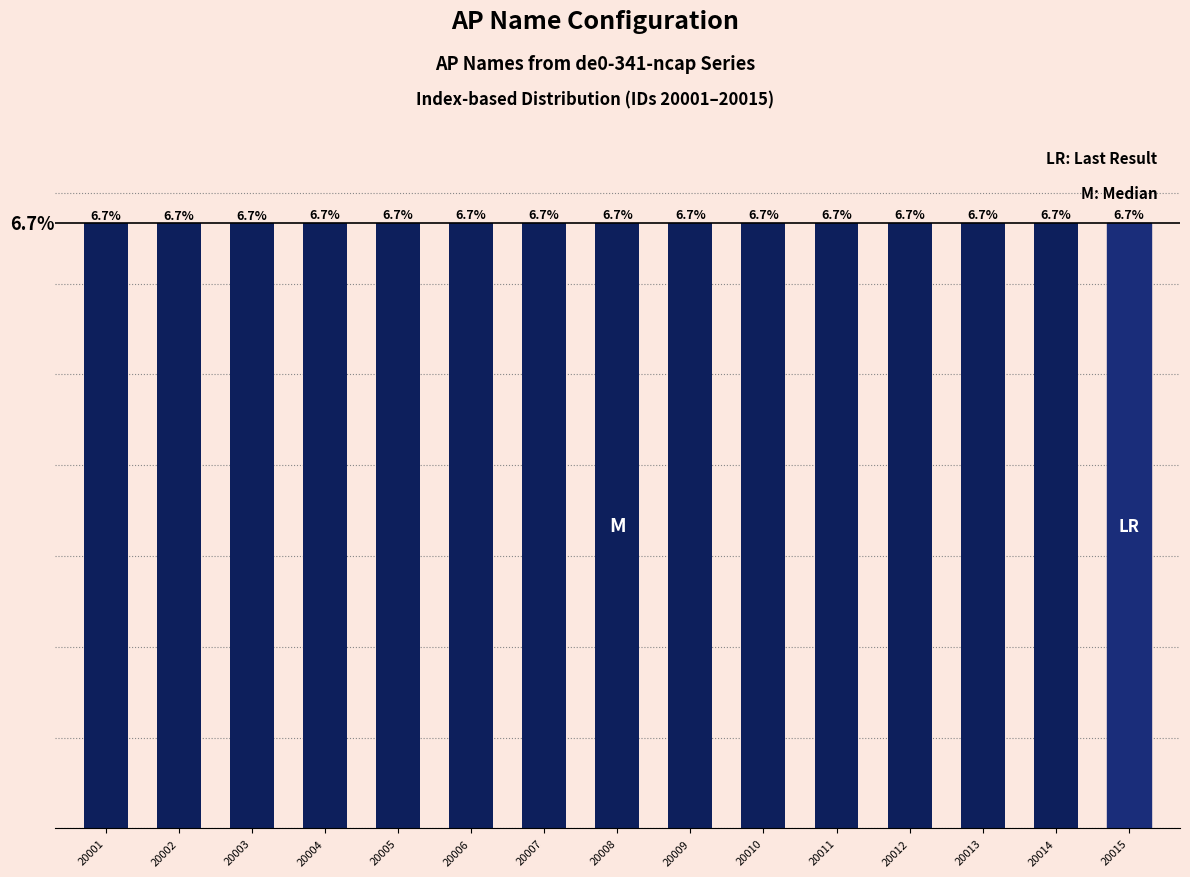

Does the chart contain any negative values?

No